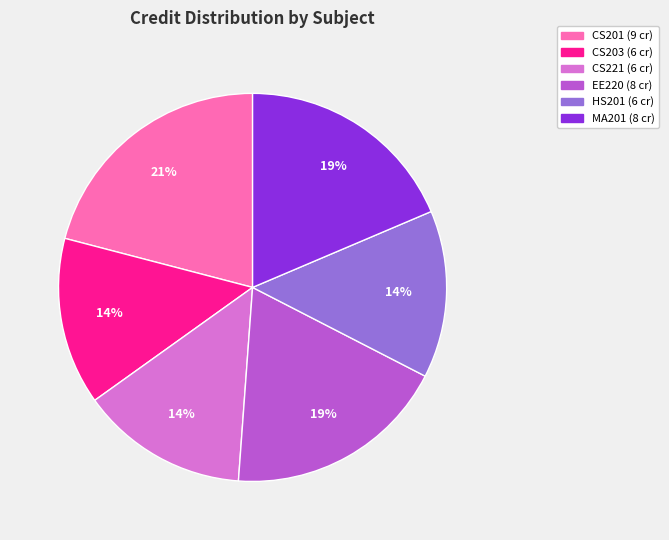

Is there any slice that represents more than half of the pie?

No